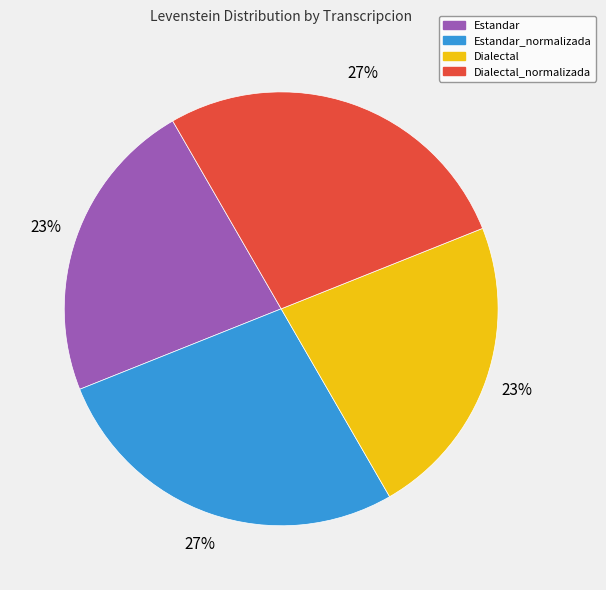

To the nearest percent, what is the average slice percentage?

25%